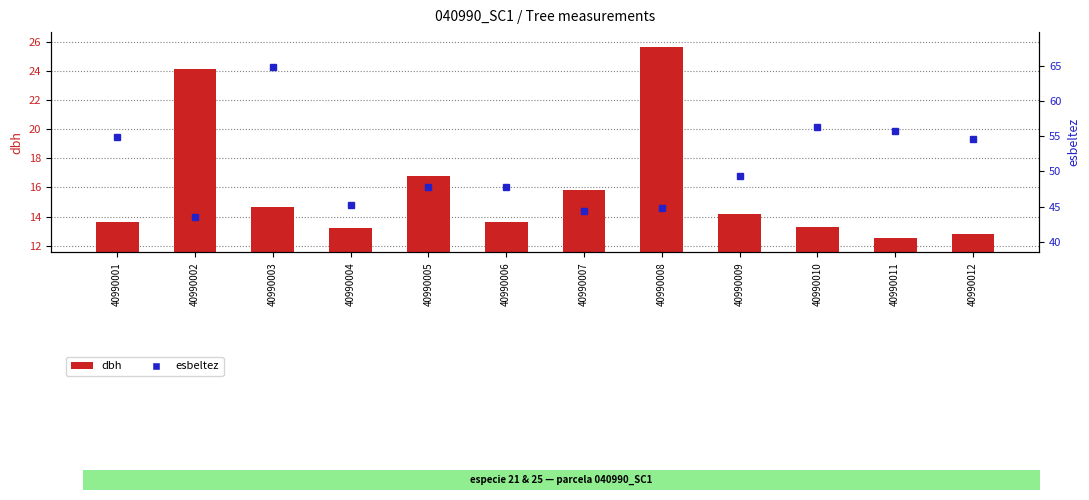

What is the minimum value for dbh?

12.6